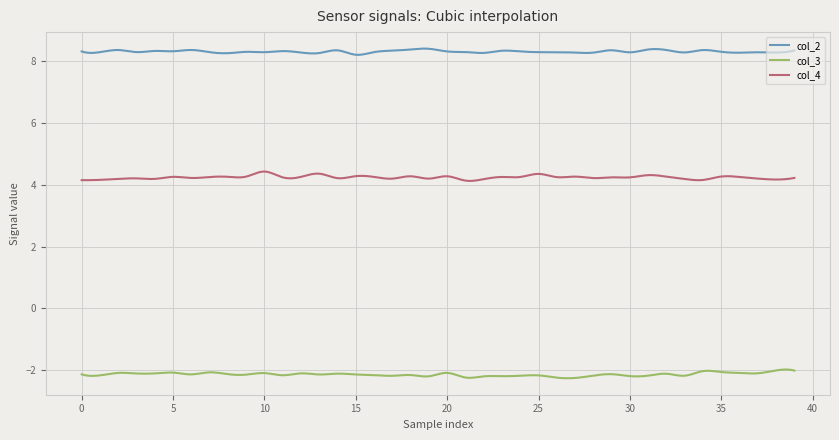

What is the average value of the col_4 series?

4.2